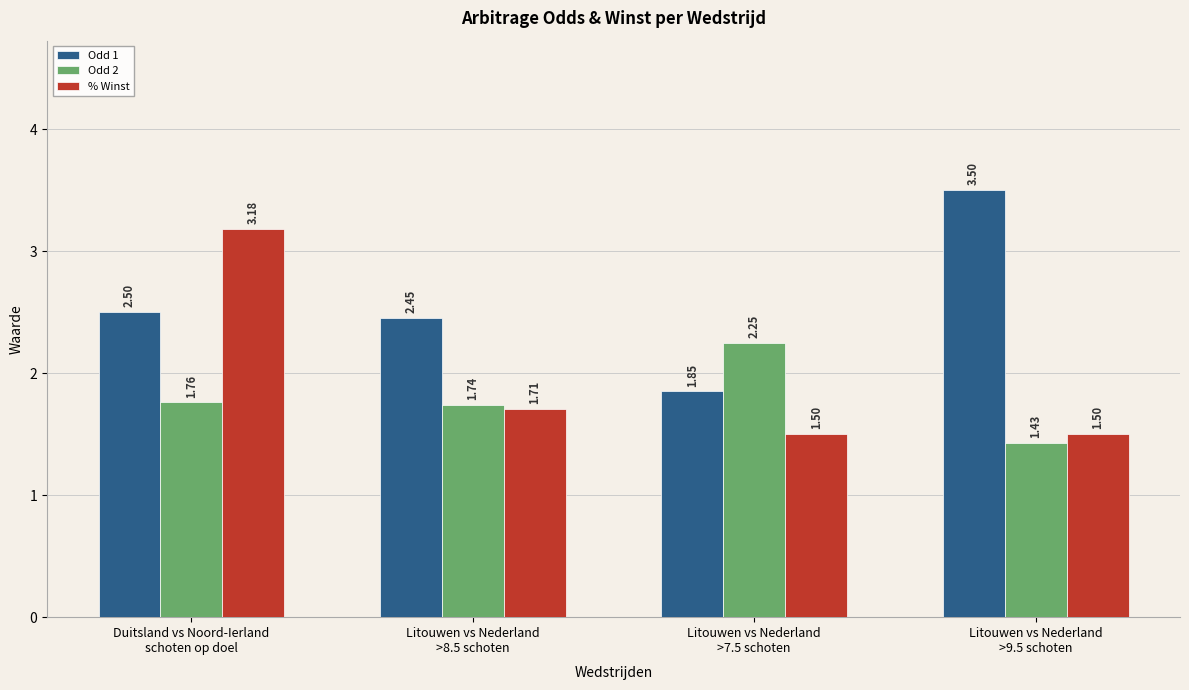

At which category does the chart reach its minimum across all series?

Litouwen vs Nederland
>9.5 schoten